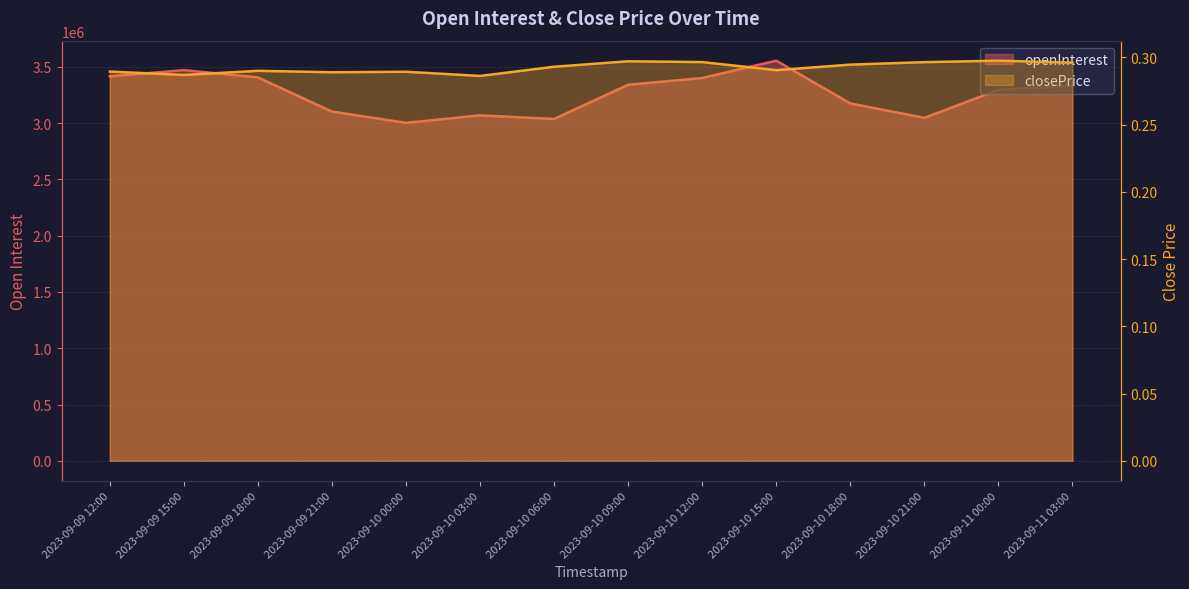

List the series in order of their peak value, lowest first.

closePrice, openInterest